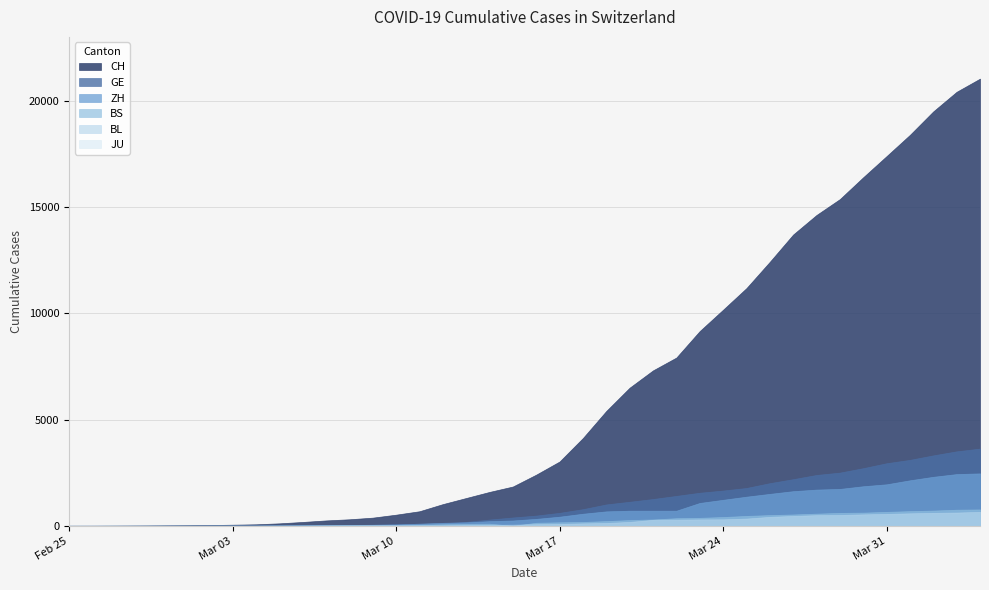

What is the total value across all series at 2020-03-28?

19794